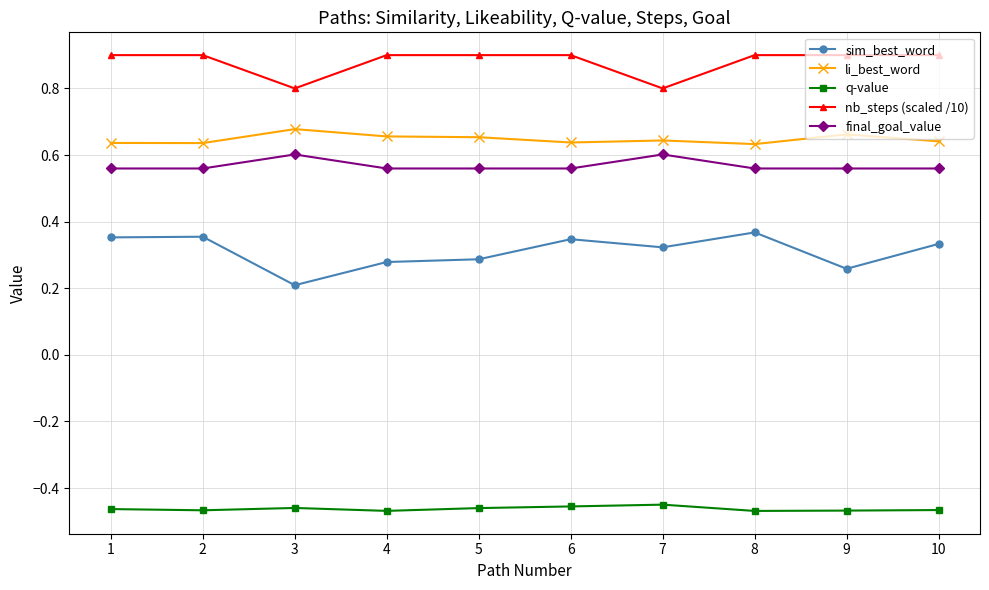

How many lines are shown in the chart?

5